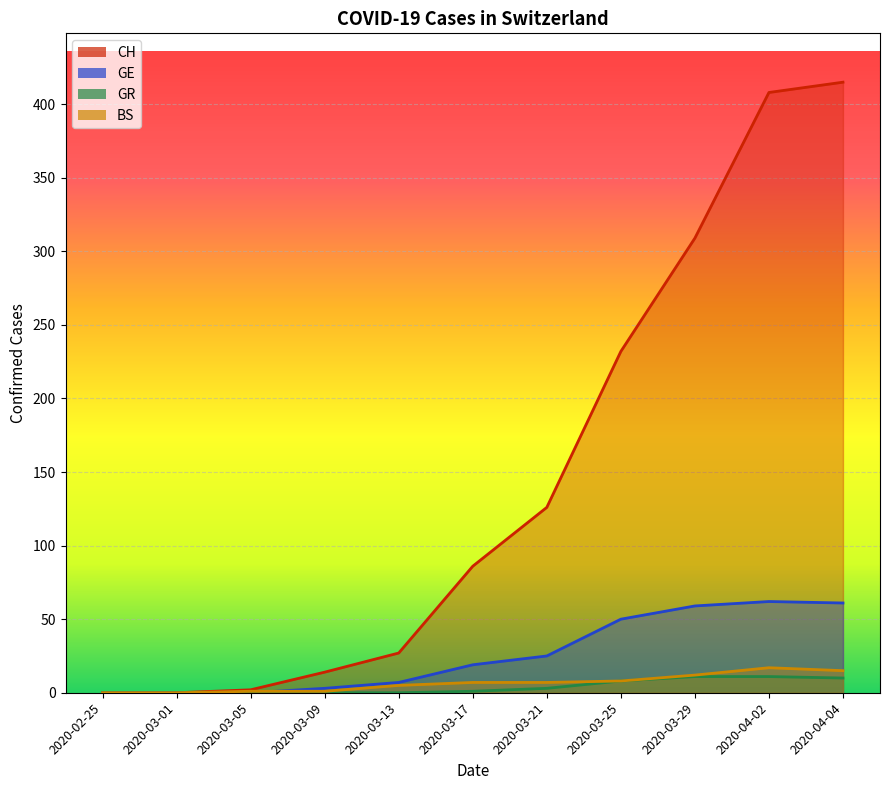

What is the difference between the highest and lowest values at 2020-03-17?

85